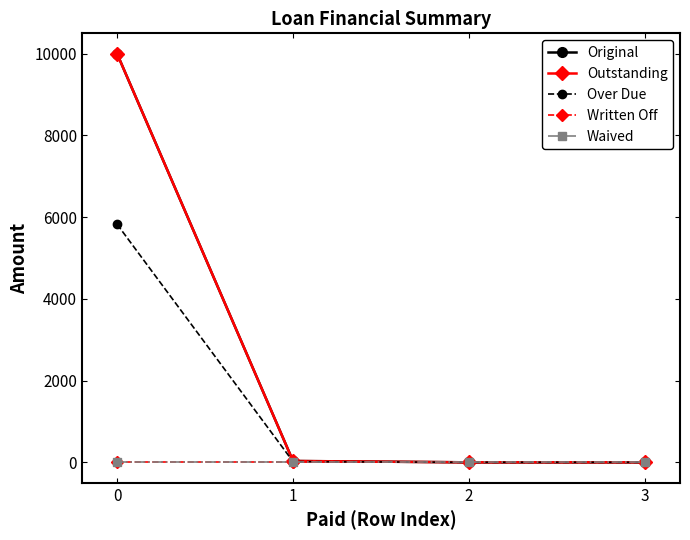

True or false: Original and Waived cross at least once.

False